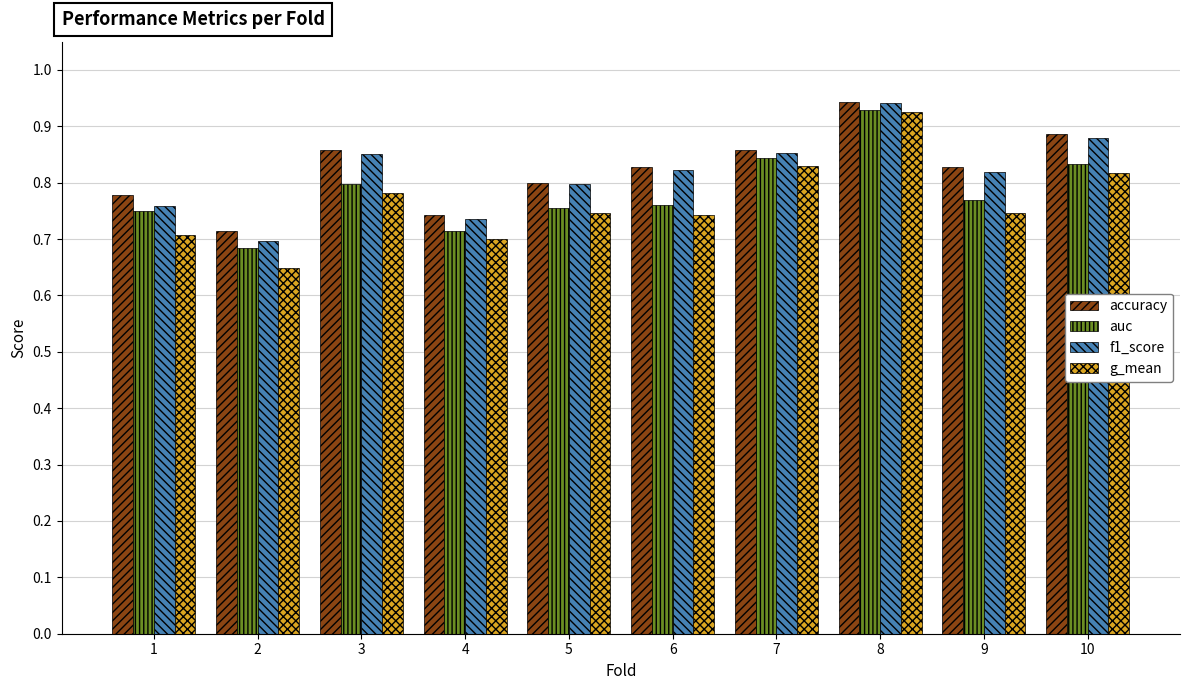

What is the total value across all series at 1?

3.0